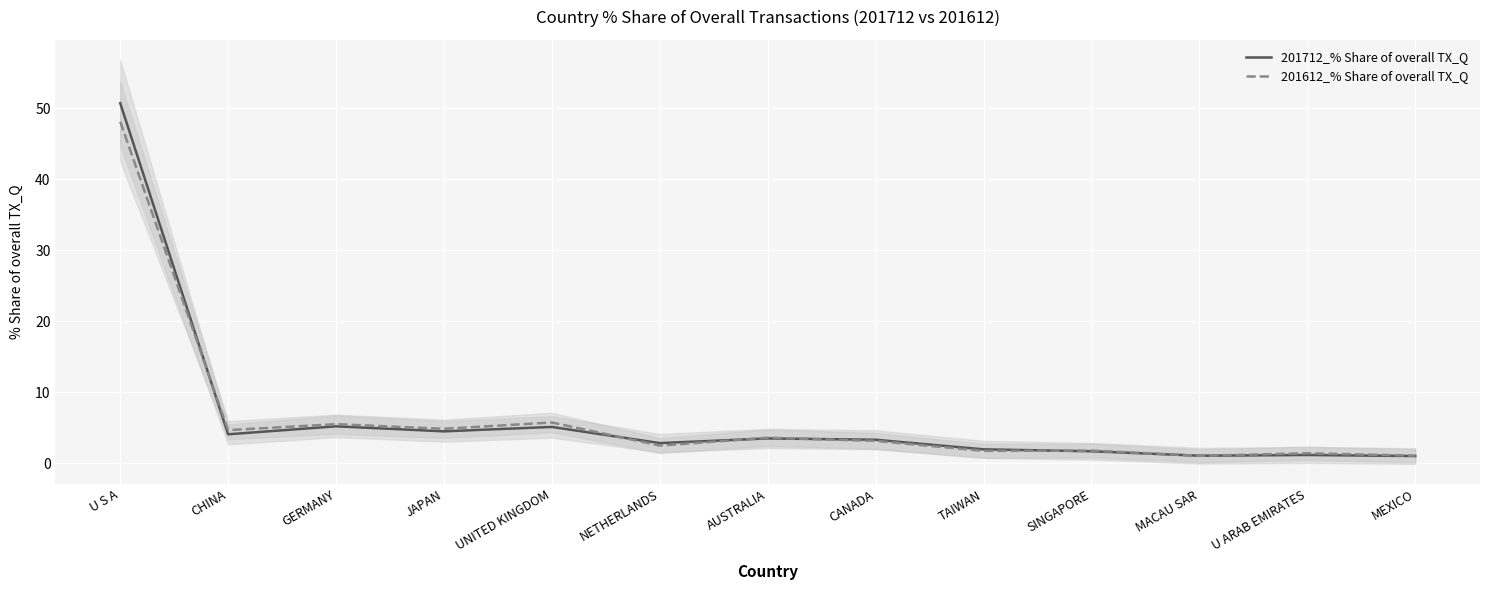

Reading right to left, list all the values displayed in this chart.

201712_% Share of overall TX_Q: MEXICO=1.0	U ARAB EMIRATES=1.2	MACAU SAR=1.1	SINGAPORE=1.7	TAIWAN=2.0	CANADA=3.3	AUSTRALIA=3.5	NETHERLANDS=2.9	UNITED KINGDOM=5.1	JAPAN=4.5	GERMANY=5.2	CHINA=4.1	U S A=50.7
201612_% Share of overall TX_Q: MEXICO=1.1	U ARAB EMIRATES=1.4	MACAU SAR=1.1	SINGAPORE=1.8	TAIWAN=1.8	CANADA=3.2	AUSTRALIA=3.6	NETHERLANDS=2.5	UNITED KINGDOM=5.8	JAPAN=4.9	GERMANY=5.5	CHINA=4.7	U S A=48.1